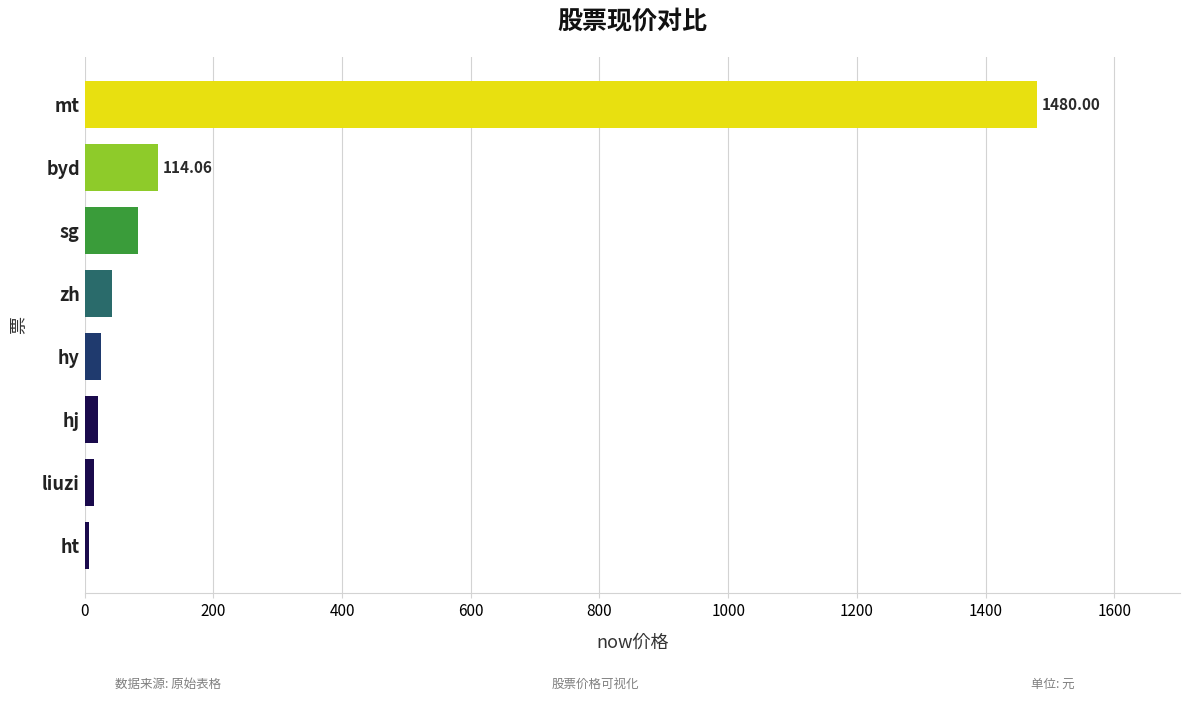

Which has a higher value, sg or byd?

byd